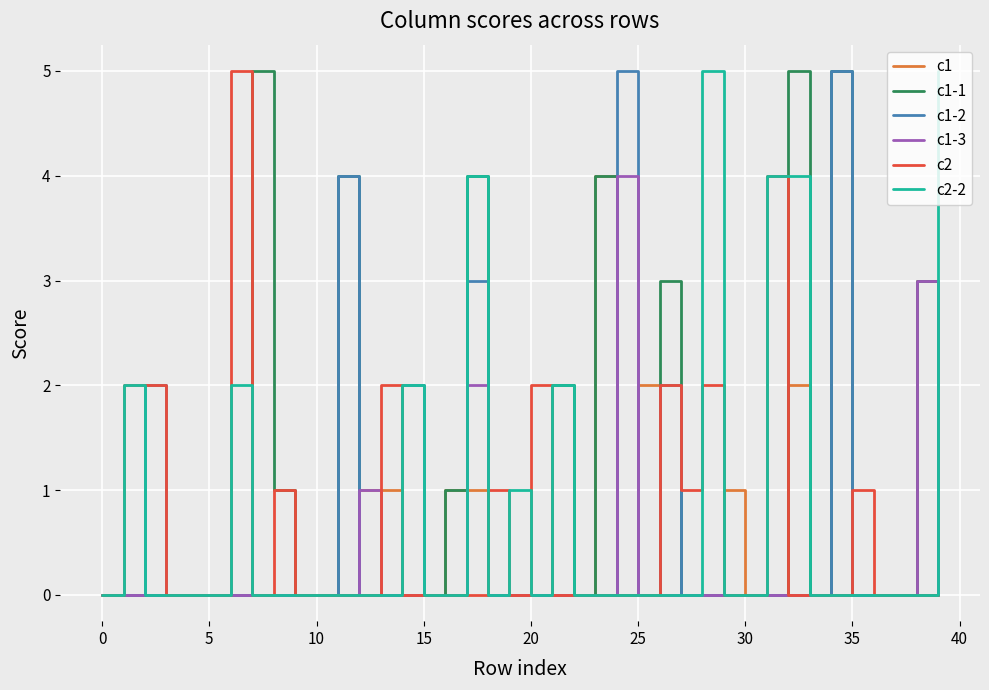

How many distinct data groups are displayed?

6